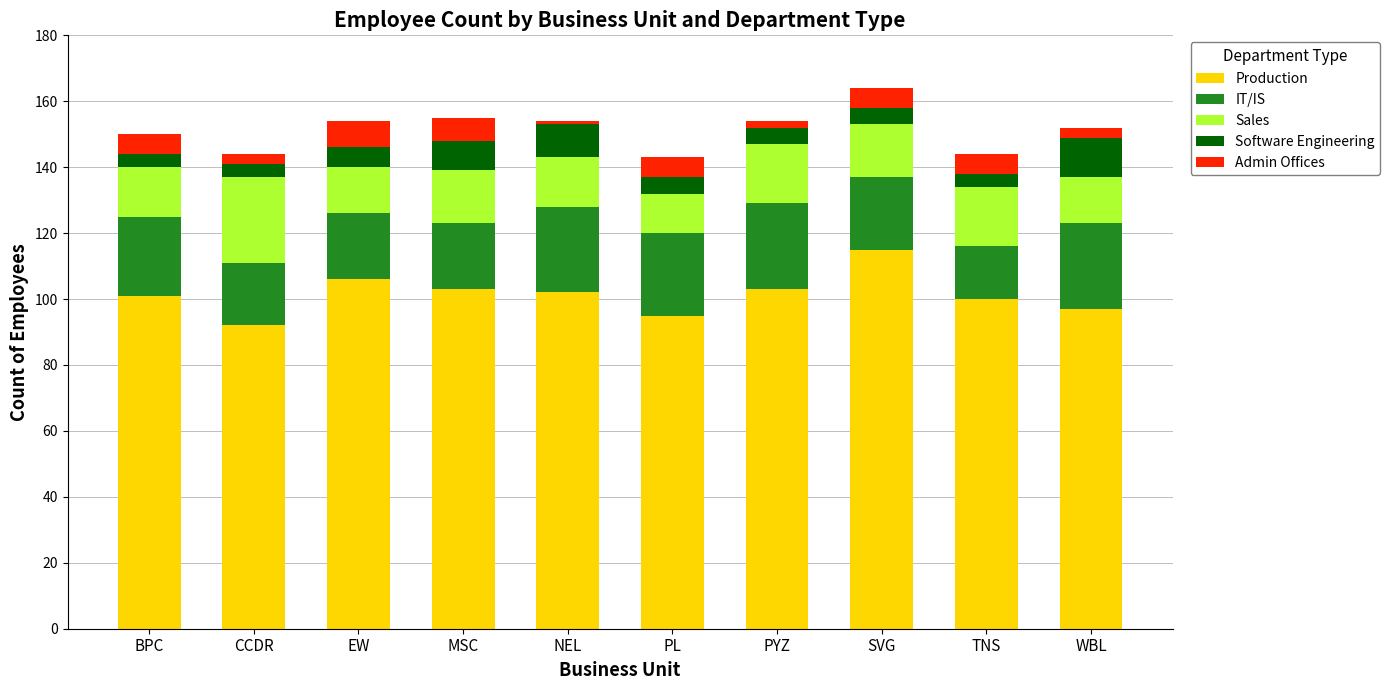

At which label does Production reach its peak?

SVG